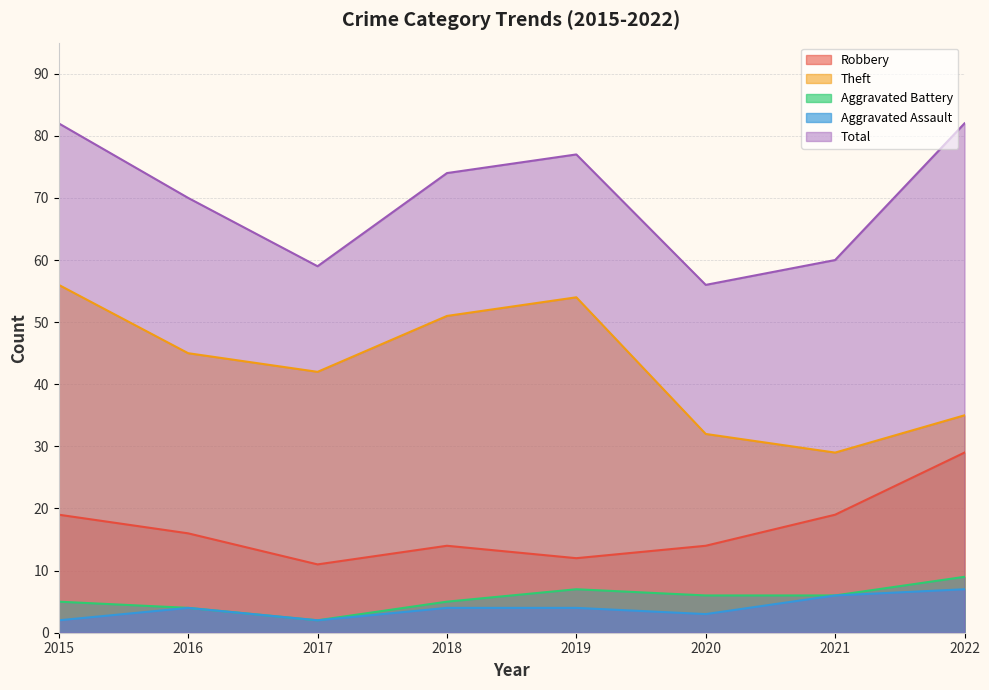

What is the total value across all series at 2020?

111